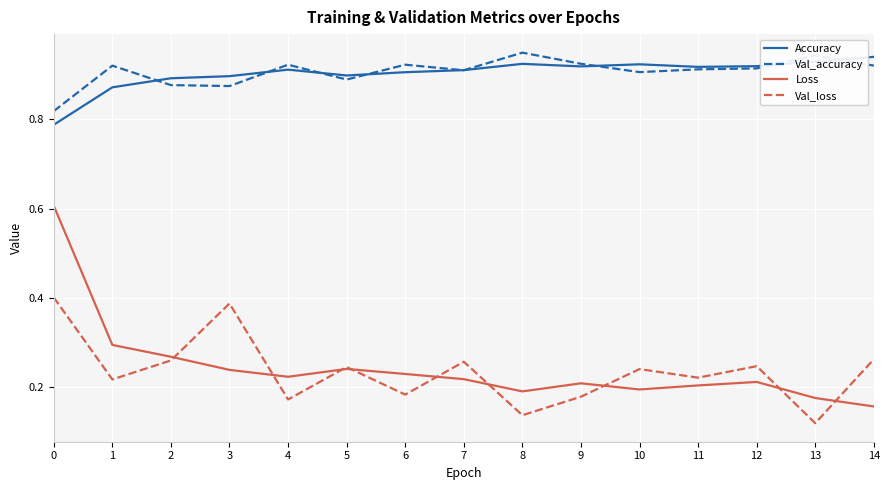

What is the spread (max minus min) of values at 11?

0.7